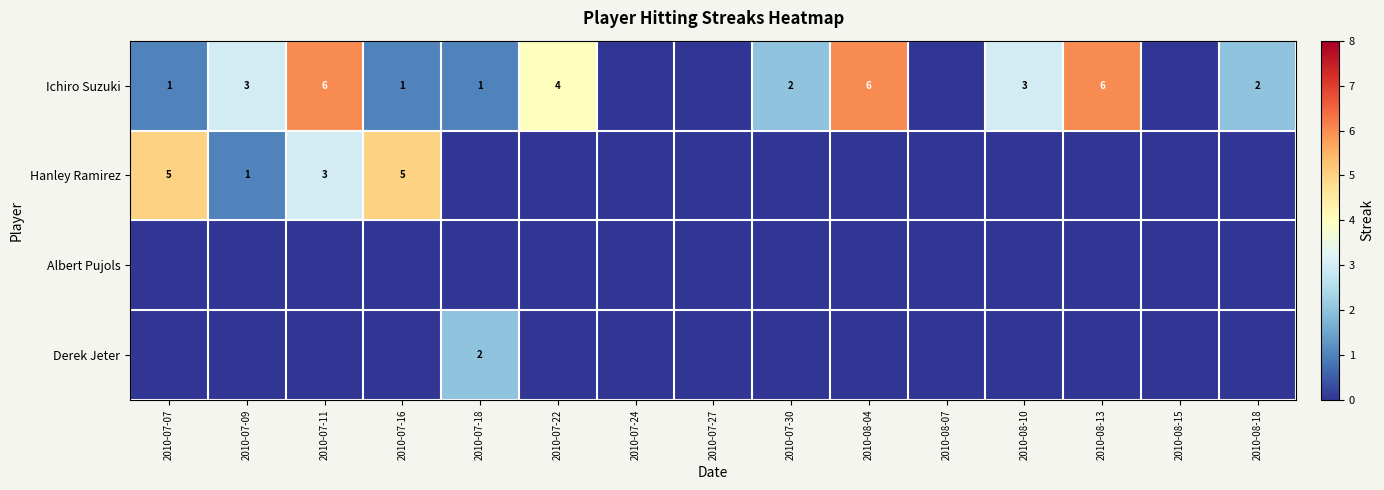

True or false: Ichiro Suzuki has a value of 3 at 2010-07-30.

False